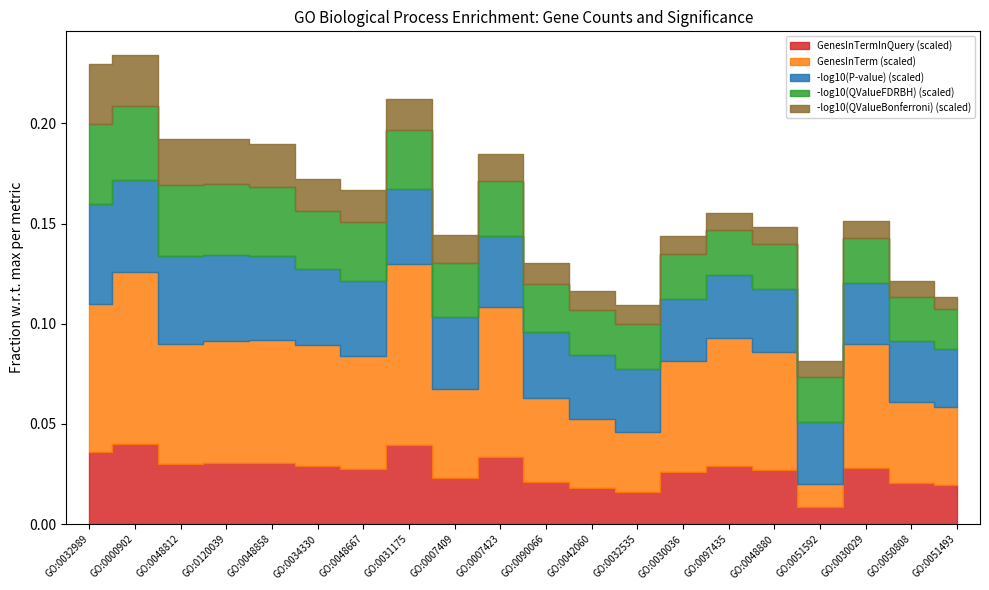

At which category is the sum across all series the highest?

GO:0000902